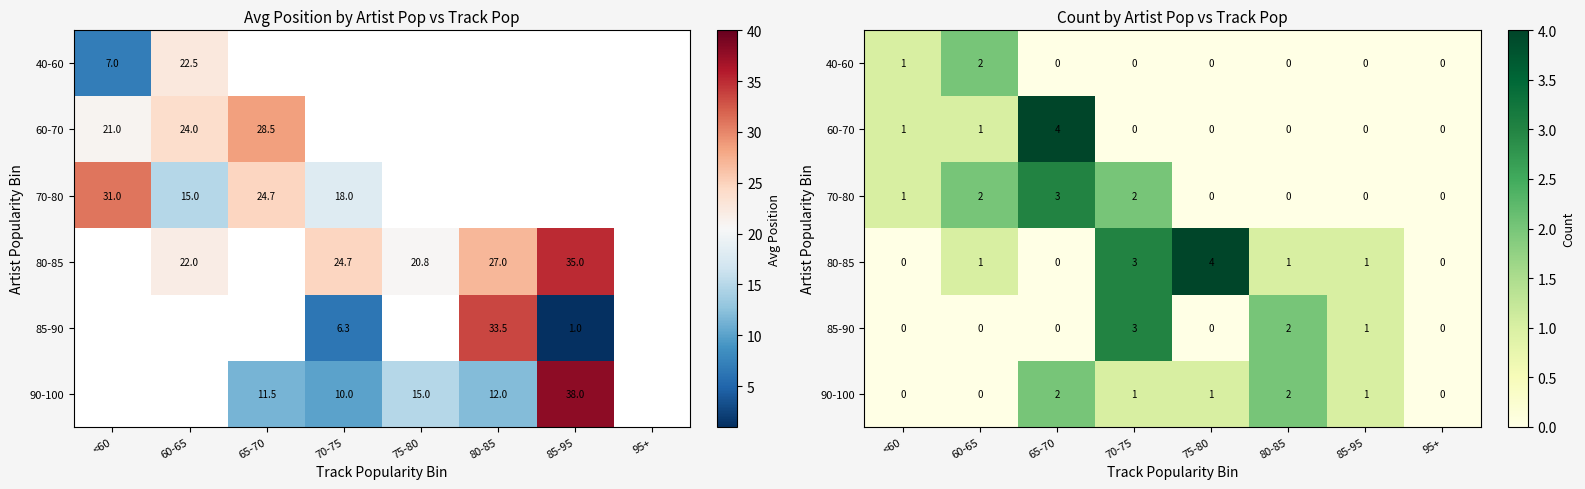

Is it true that 40-60 equals 0 at 85-95?

True